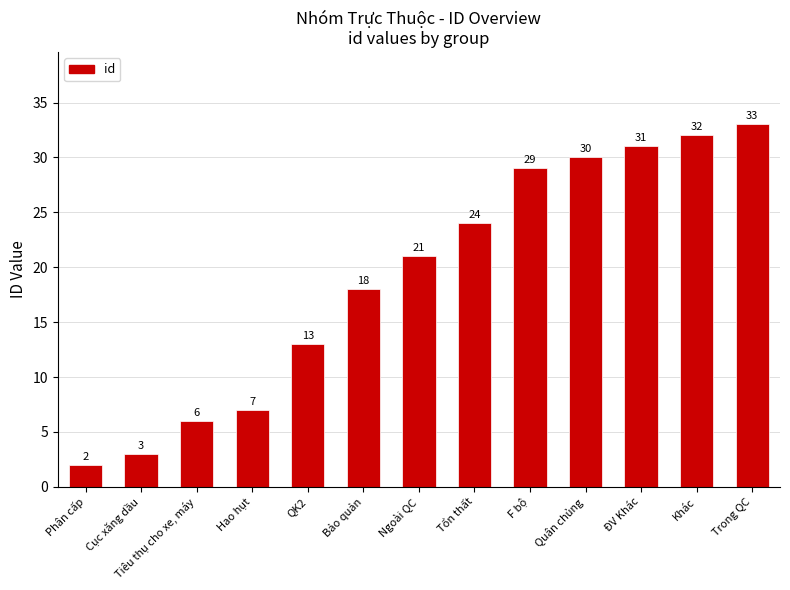

What is the value of the 13th bar from the left?

33